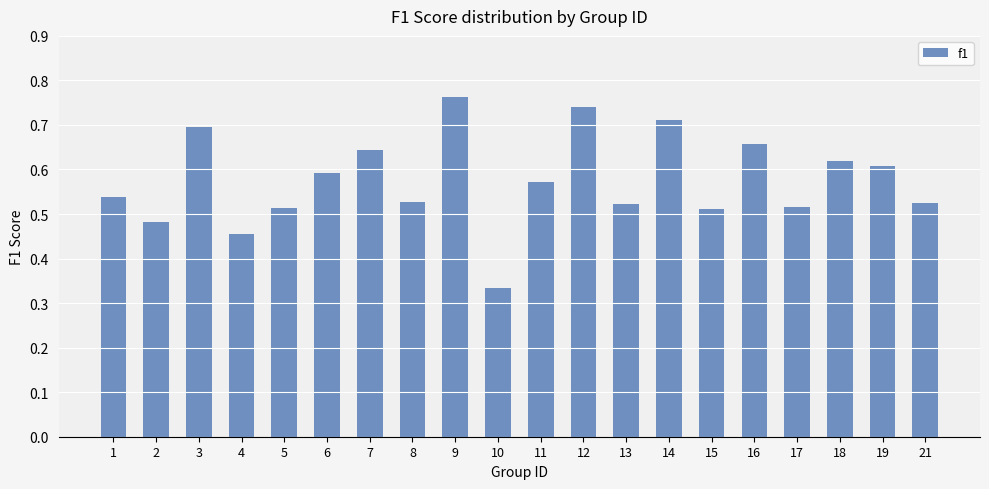

The value at 7 is 0.6. True or false?

True